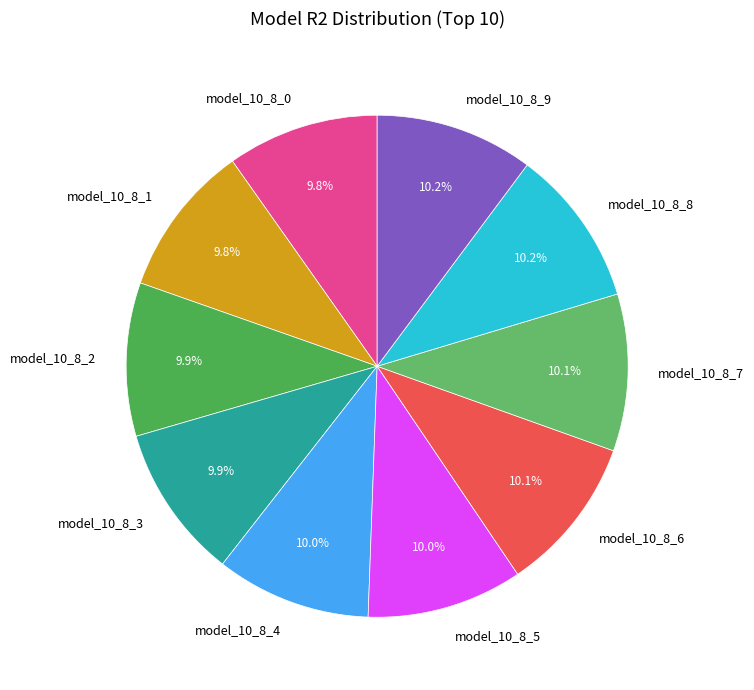

What portion of the pie excludes model_10_8_9?

89.8%